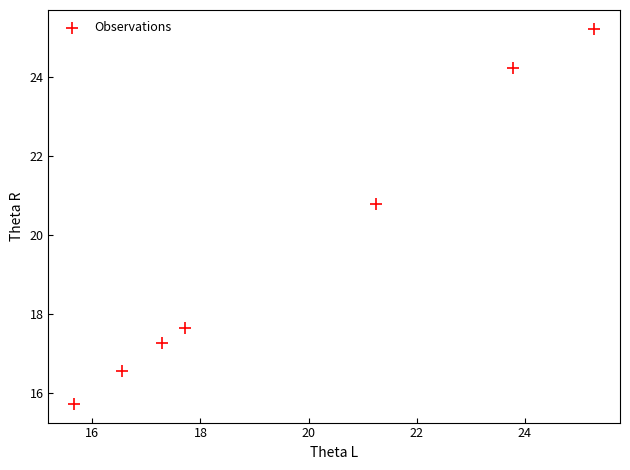

What Y value in the scatter plot is closest to 20?

20.8